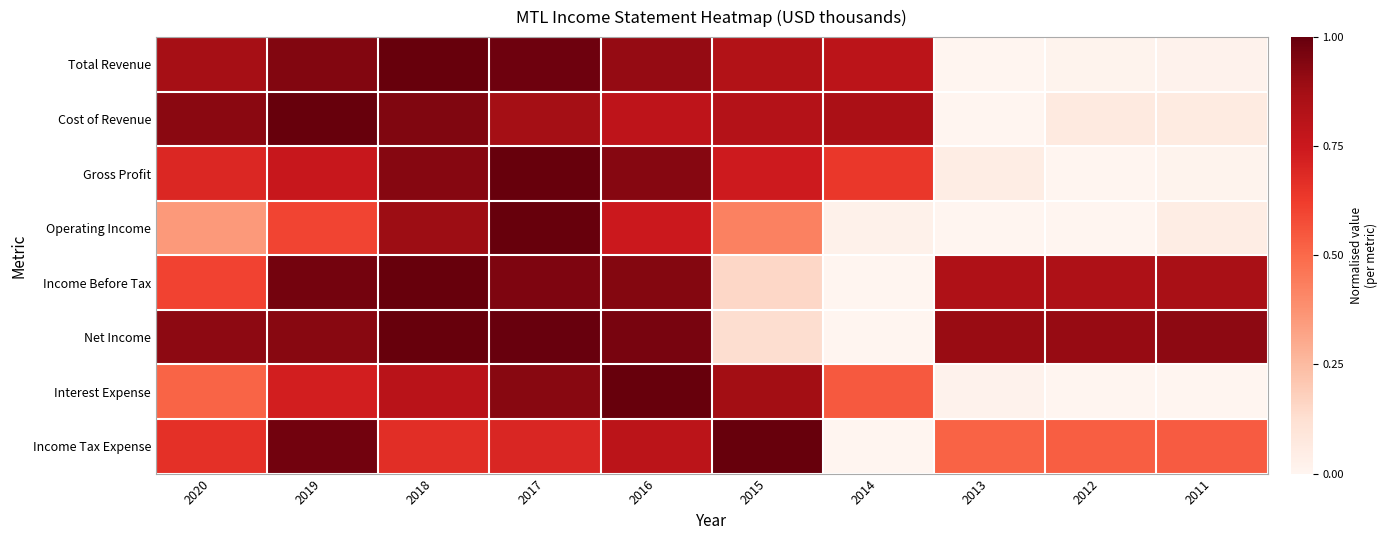

What is the total value across all series at 2016?

7.1